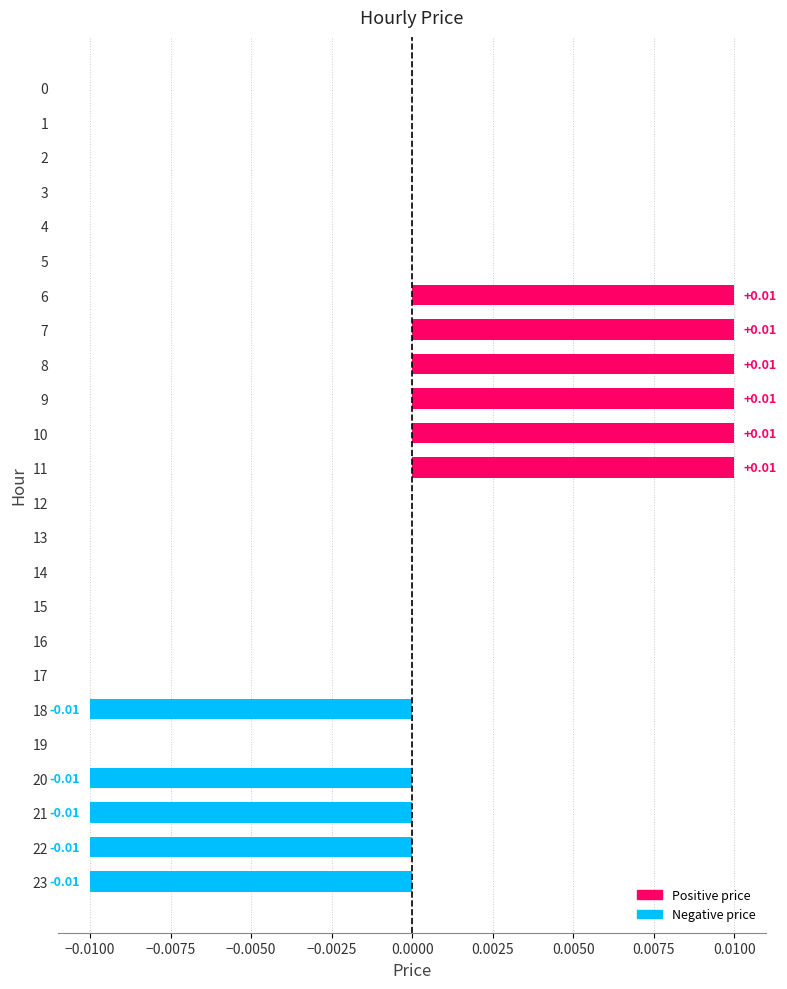

Which has a higher value, 6 or 23?

6